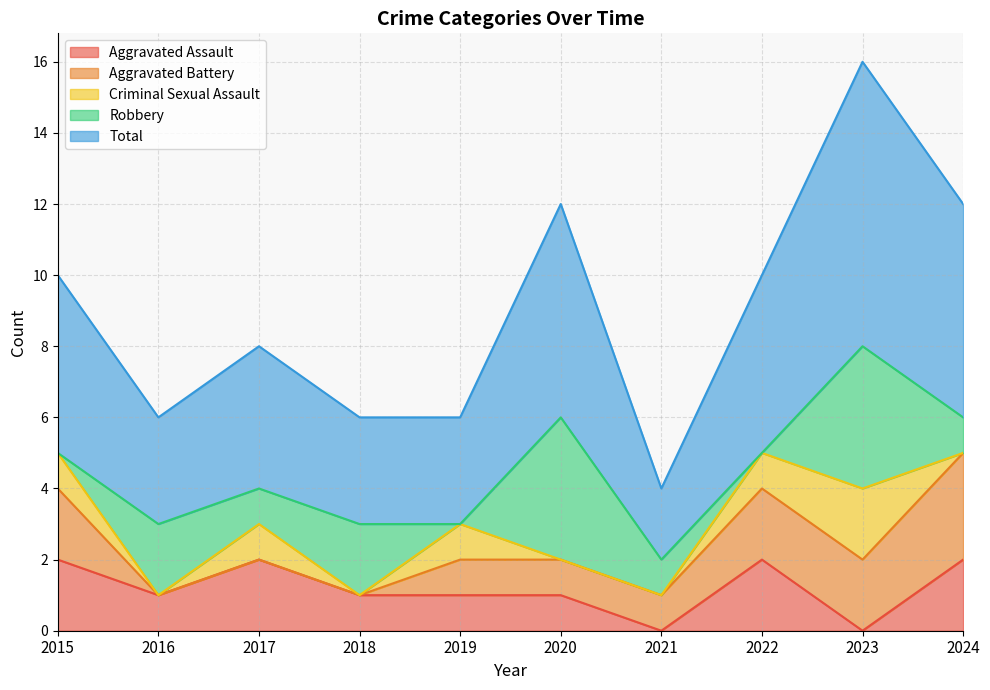

Reading right to left, extract all data points from this chart.

Aggravated Assault: 2024=2	2023=0	2022=2	2021=0	2020=1	2019=1	2018=1	2017=2	2016=1	2015=2
Aggravated Battery: 2024=3	2023=2	2022=2	2021=1	2020=1	2019=1	2018=0	2017=0	2016=0	2015=2
Criminal Sexual Assault: 2024=0	2023=2	2022=1	2021=0	2020=0	2019=1	2018=0	2017=1	2016=0	2015=1
Robbery: 2024=1	2023=4	2022=0	2021=1	2020=4	2019=0	2018=2	2017=1	2016=2	2015=0
Total: 2024=6	2023=8	2022=5	2021=2	2020=6	2019=3	2018=3	2017=4	2016=3	2015=5